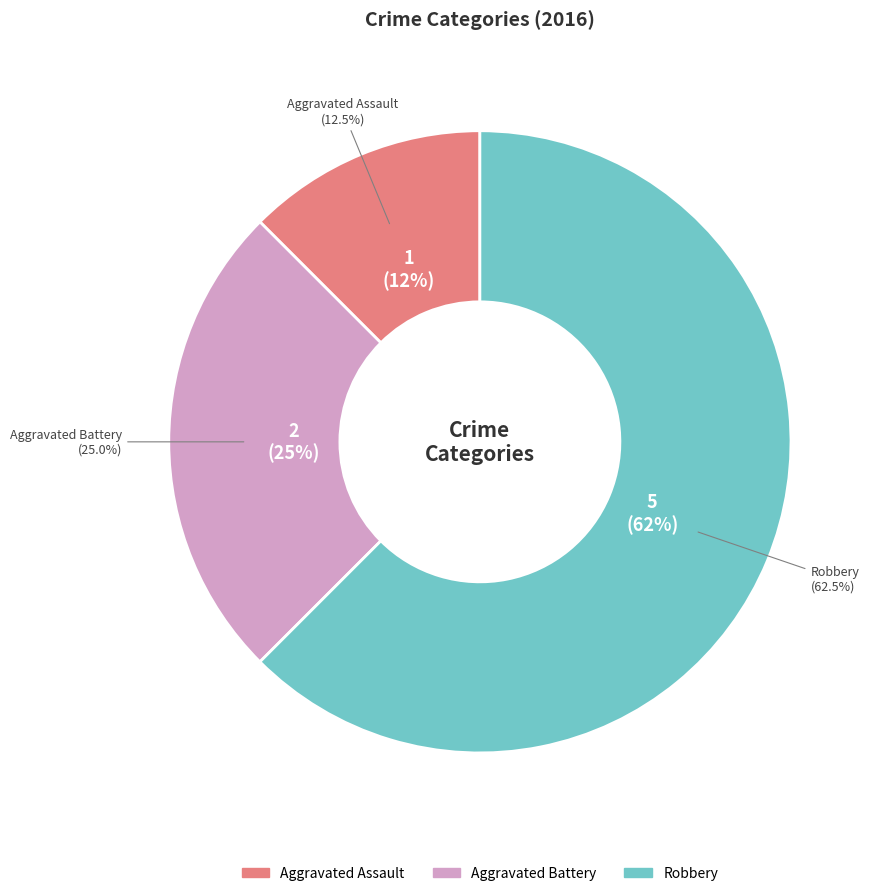

How many segments does this pie chart have?

3